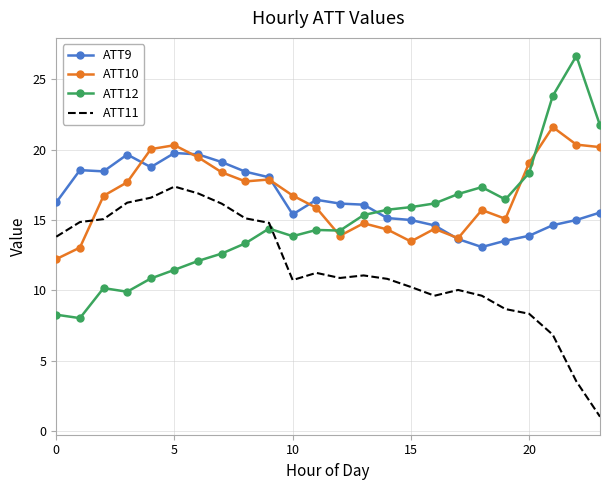

How many times do ATT11 and ATT12 cross each other?

1